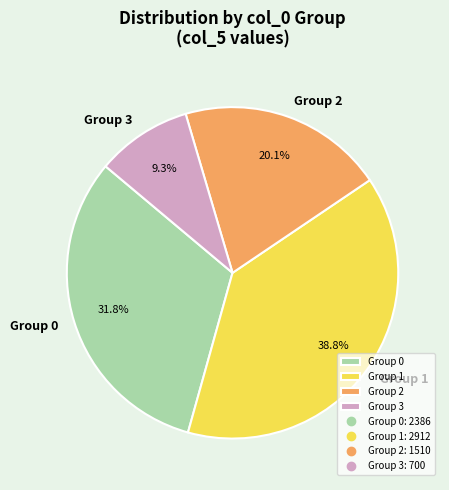

Which has a higher value, Group 1 or Group 2?

Group 1